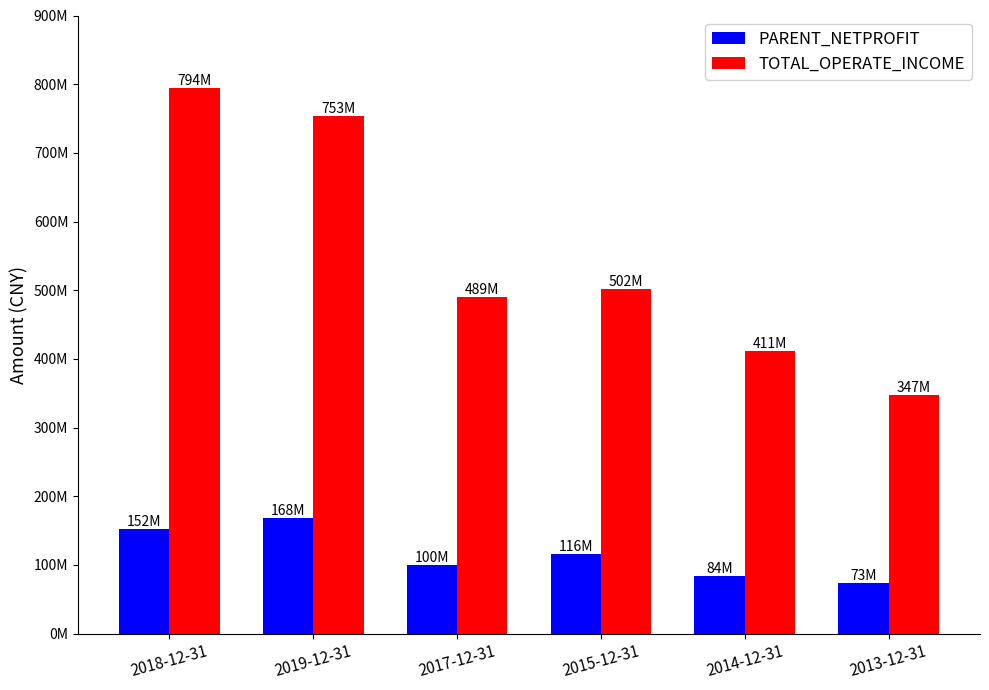

The PARENT_NETPROFIT series shows 78236451.5 at 2018-12-31. True or false?

False